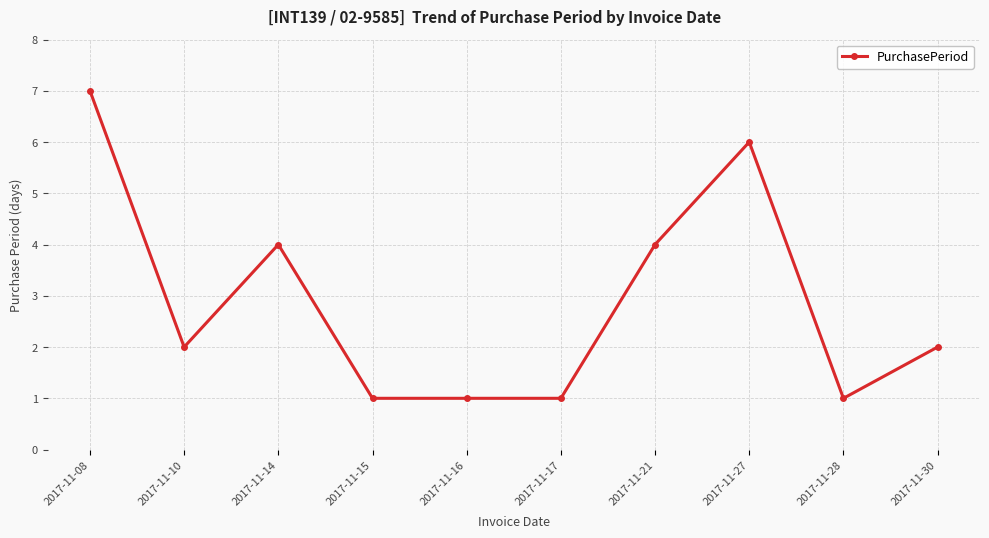

At which category does the data reach its first local peak?

2017-11-14